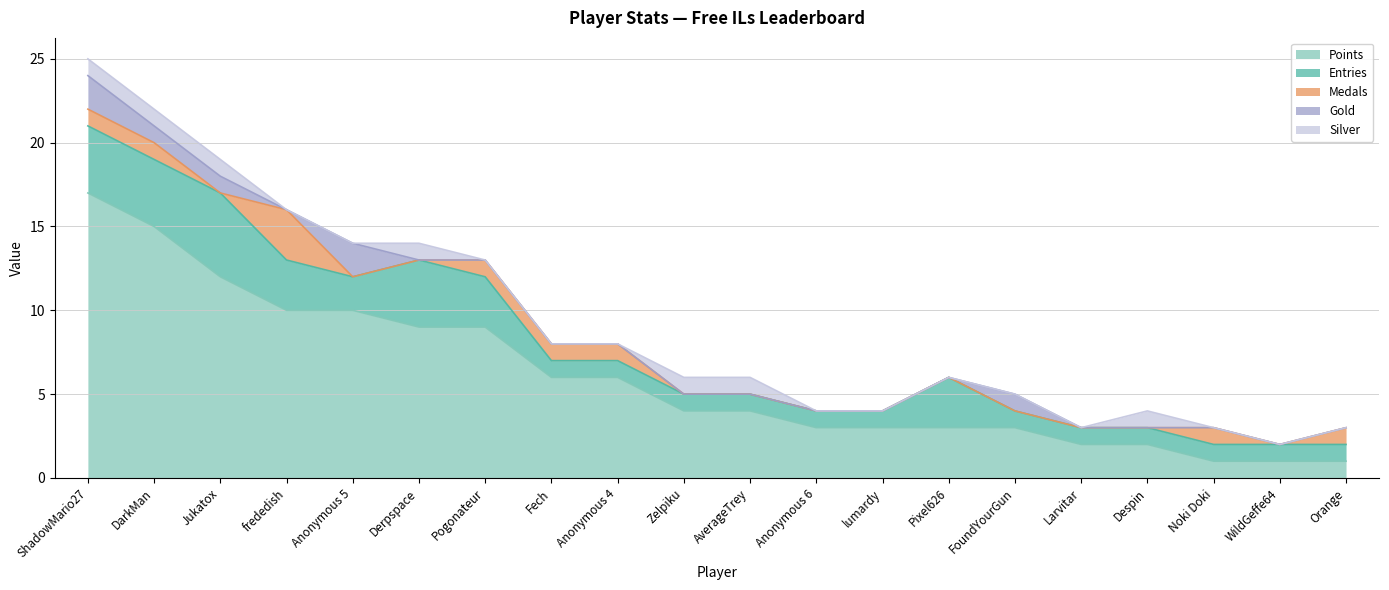

The value of Silver at Derpspace is 1. True or false?

True